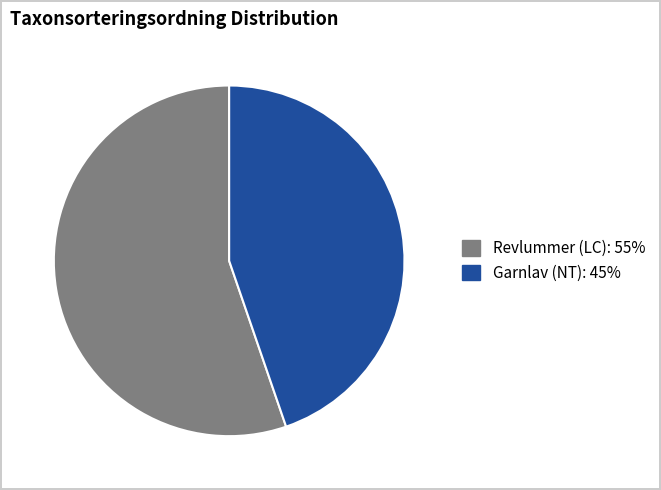

Between Revlummer (LC) and Garnlav (NT), which is larger?

Revlummer (LC)